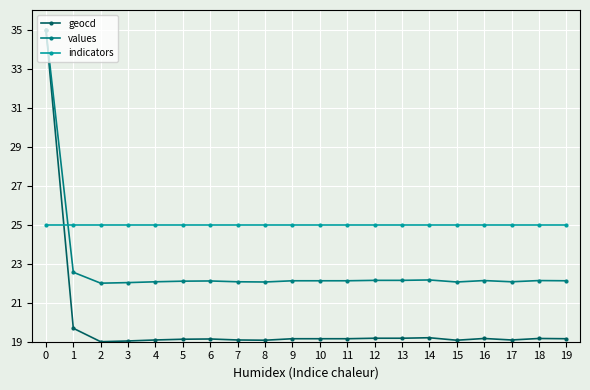

Between which two adjacent categories do indicators and geocd first intersect?

0 and 1